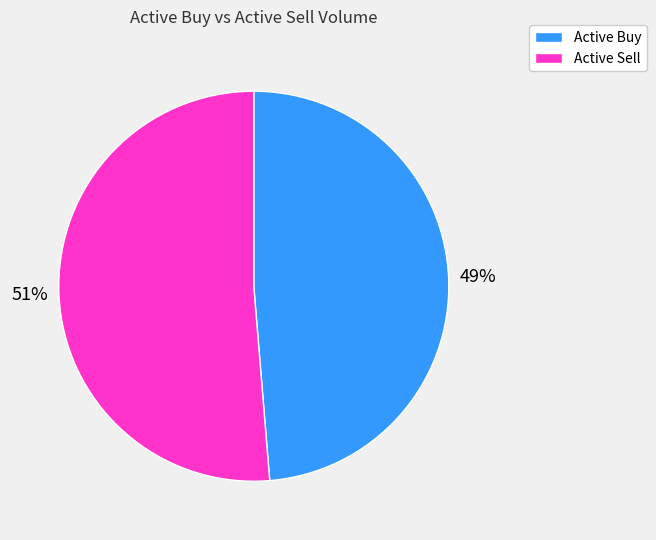

Does any single category account for the majority?

Yes